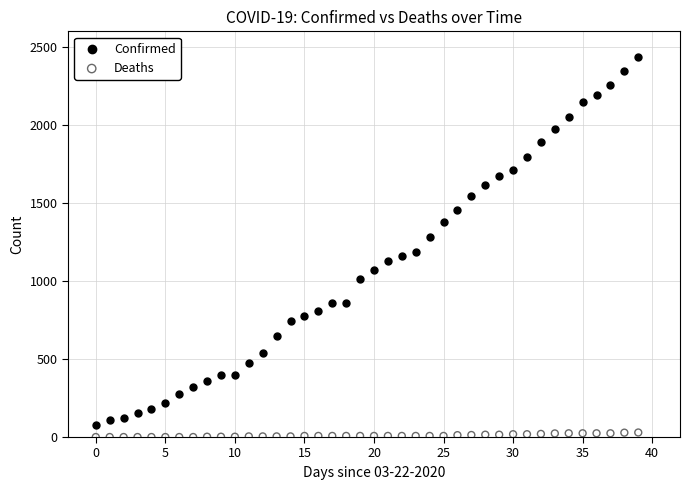

Which series has the widest spread of Y values?

Confirmed